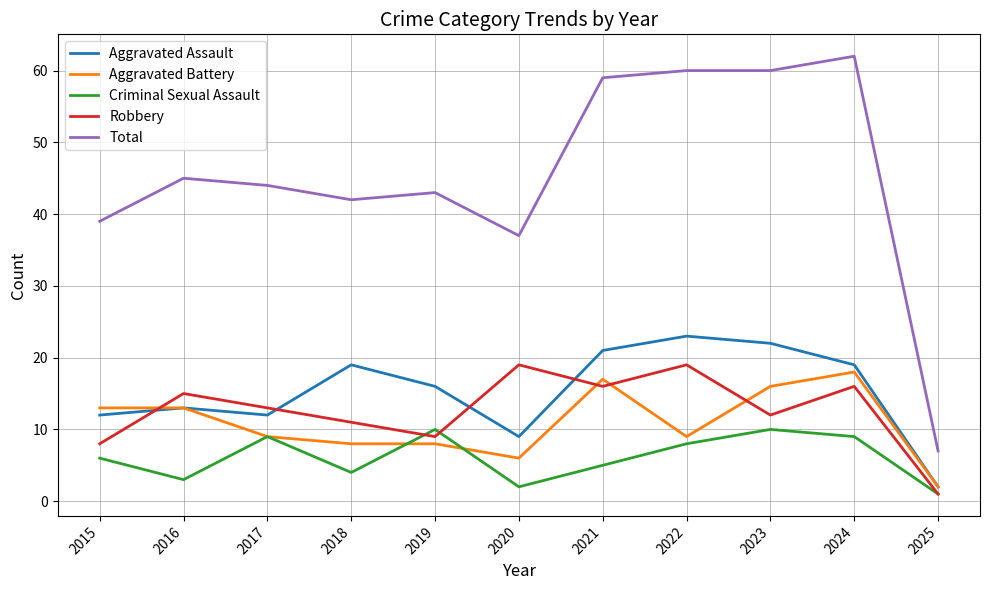

What is the average value of the Robbery series?

13